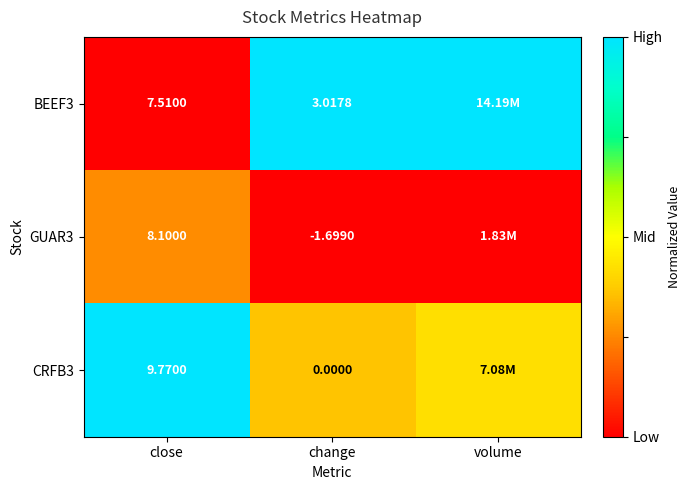

Is the value of BEEF3 at volume greater than the value of GUAR3 at close?

Yes